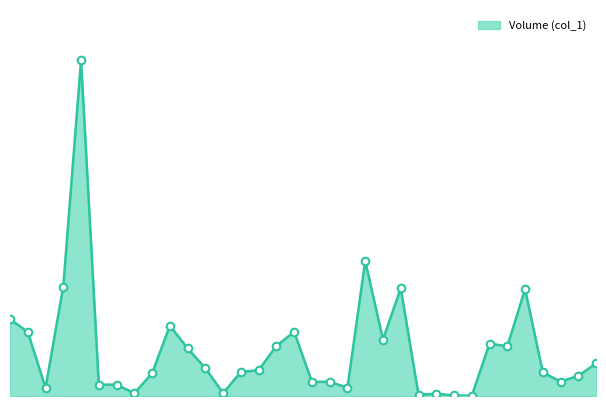

Is this an area chart (filled region under the line)?

Yes